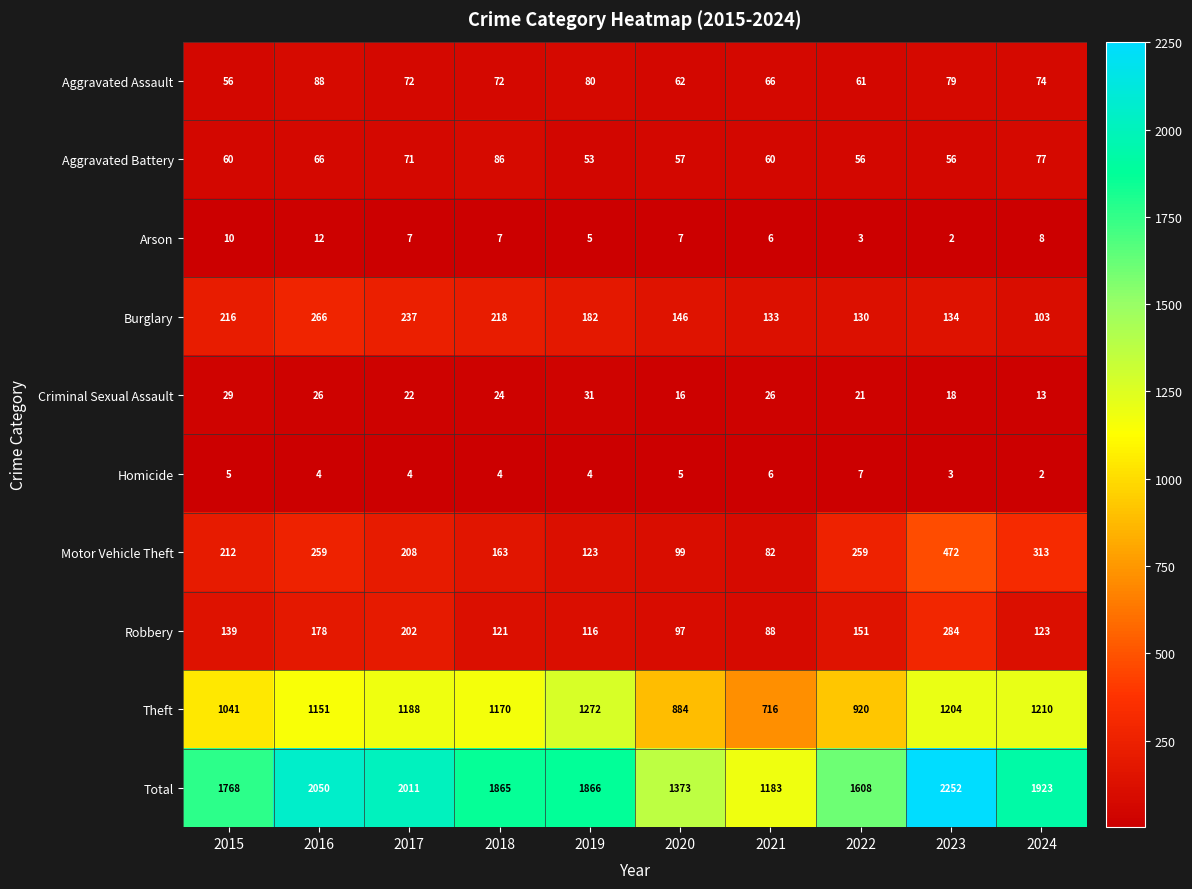

What is the spread (max minus min) of values at 2019?

1862